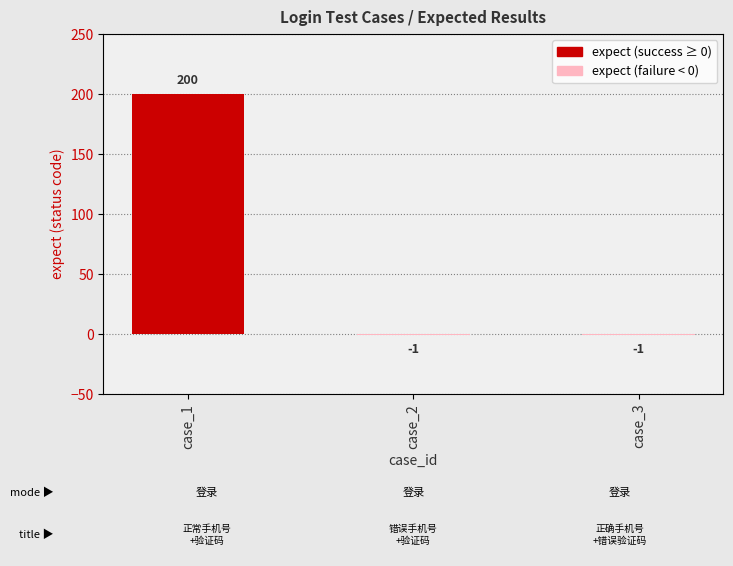

Count the values in the range -1 to 200.

3